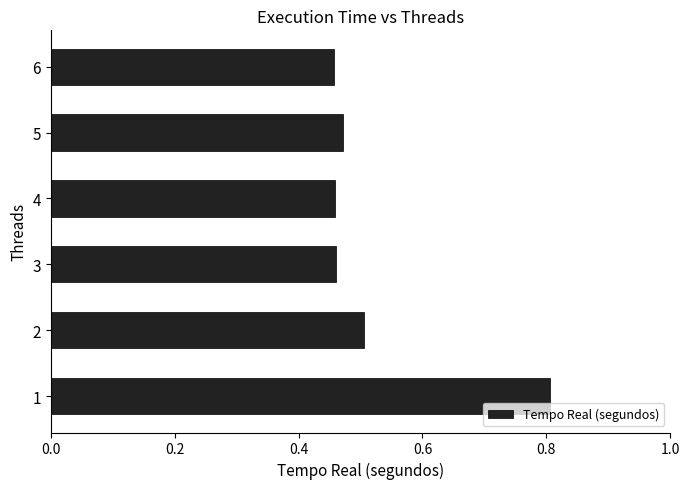

Is it true that the value at 5 is 0.7?

False